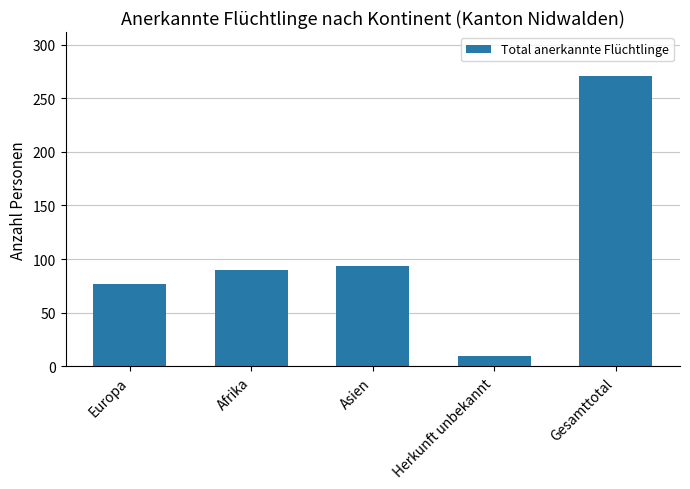

Does the chart contain any negative values?

No